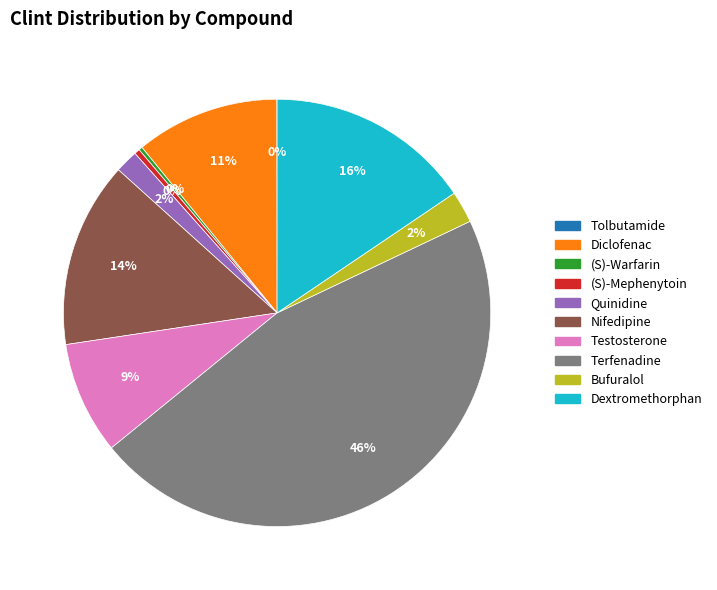

Is it true that Testosterone is 9% of the pie?

True